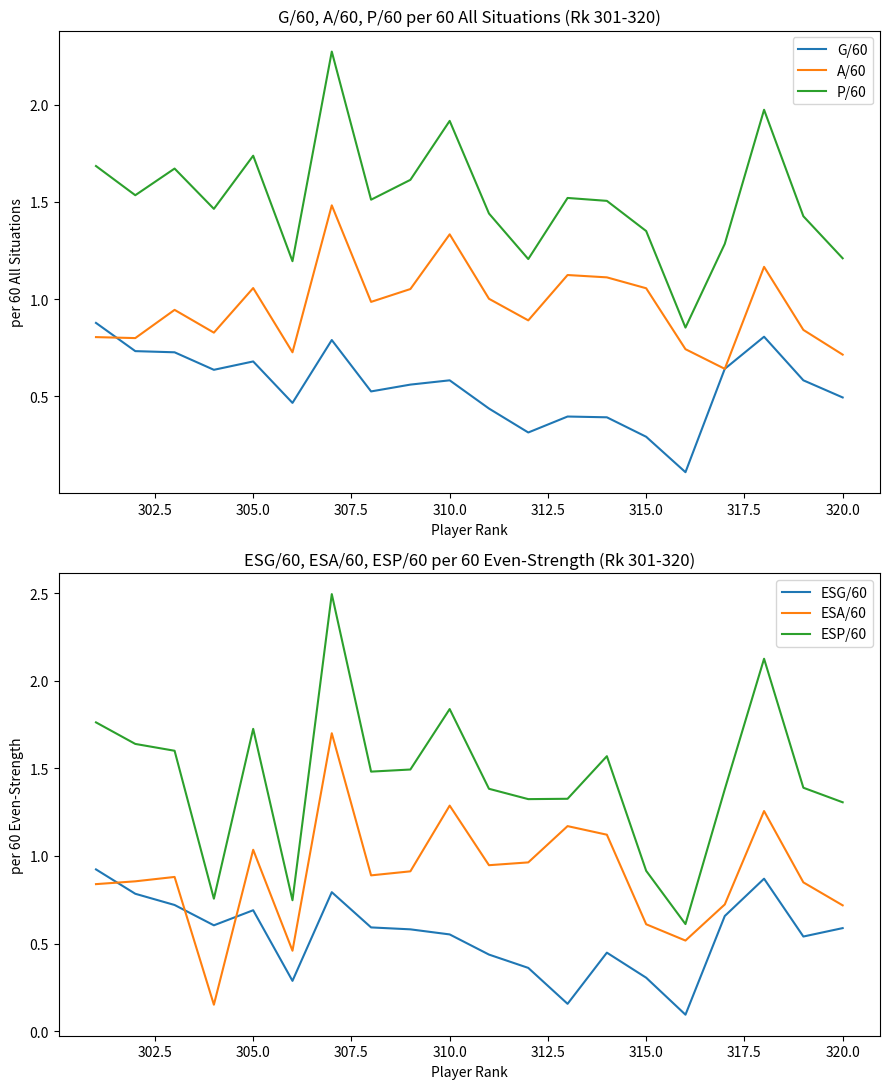

How many data points does each series have?

20